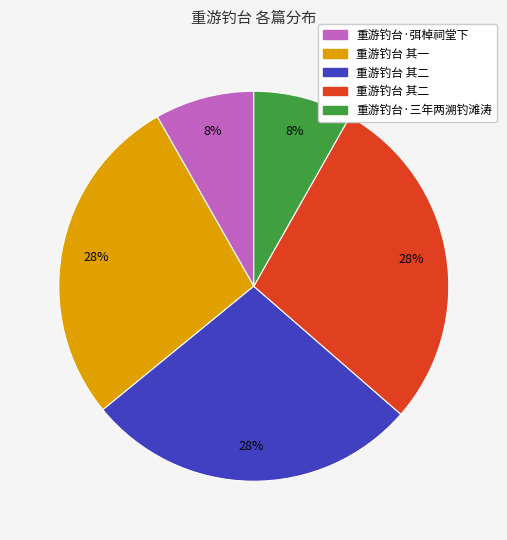

Does any single category account for the majority?

No